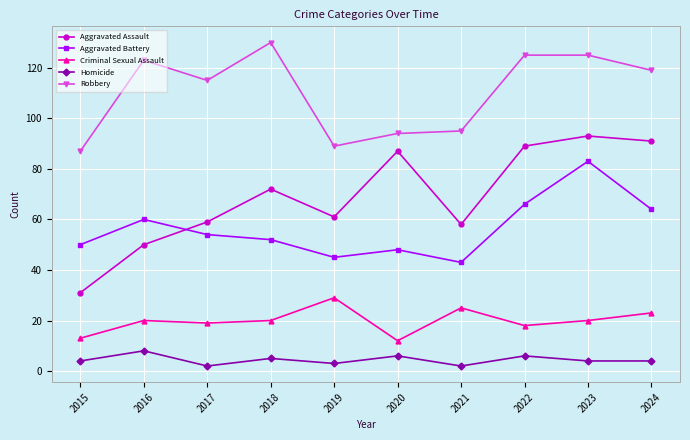

What is the difference between the highest and lowest values at 2021?

93